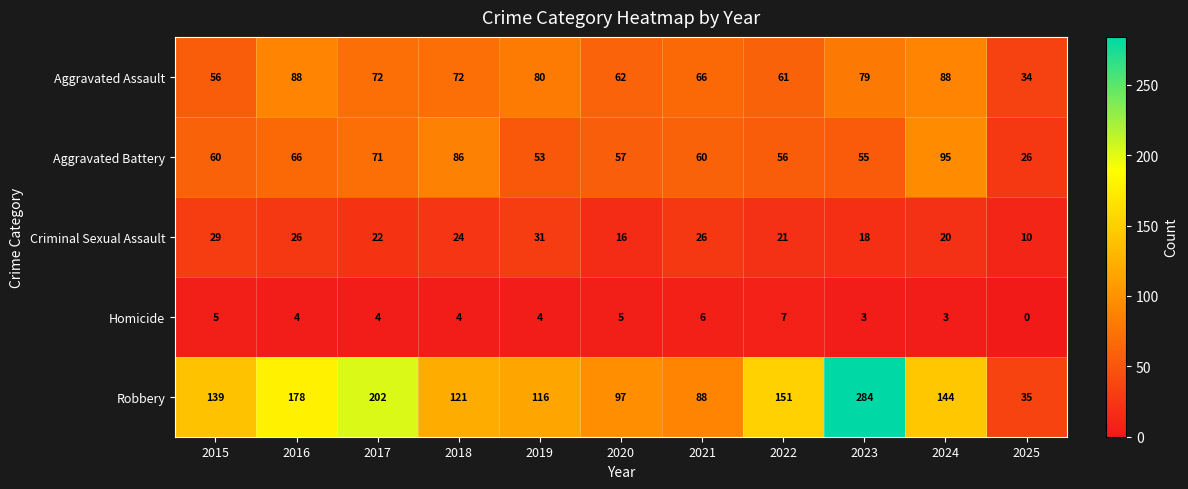

List the series in order of their peak value, lowest first.

Homicide, Criminal Sexual Assault, Aggravated Assault, Aggravated Battery, Robbery